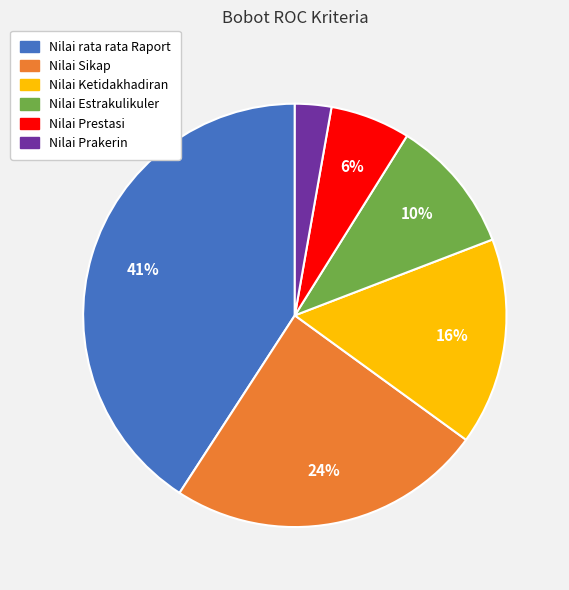

The Nilai rata rata Raport slice represents 41% of the pie. True or false?

True